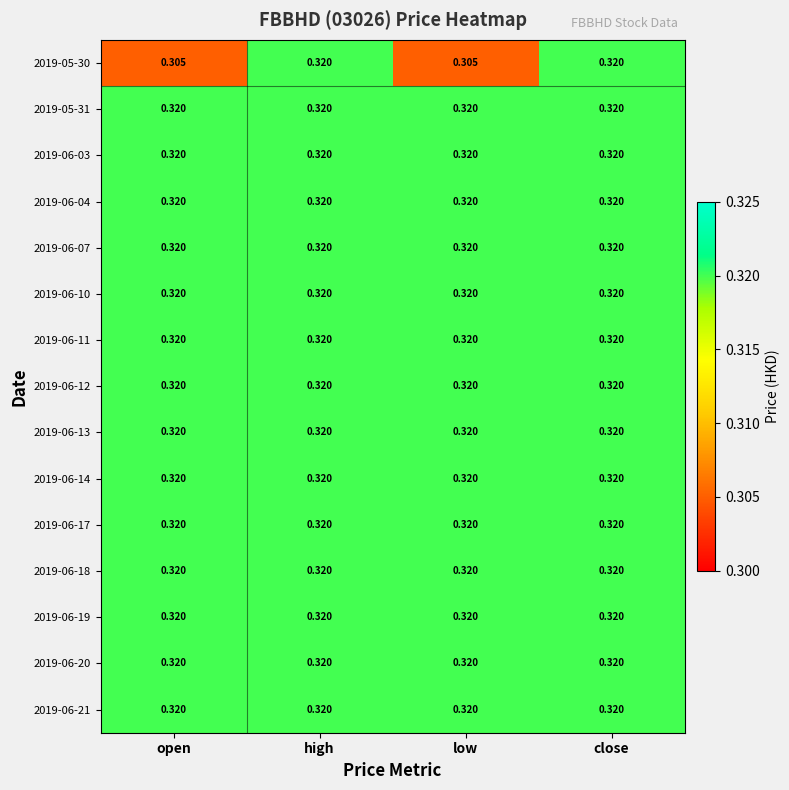

Is the value of 2019-05-30 at open greater than the value of 2019-06-20 at open?

No